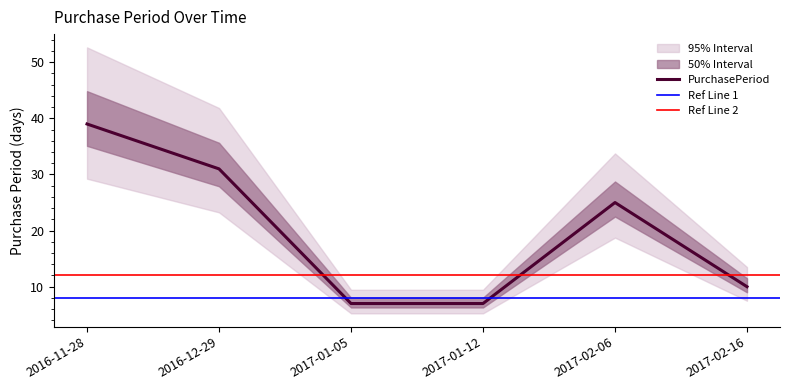

What is the difference between the second highest and minimum values?

24